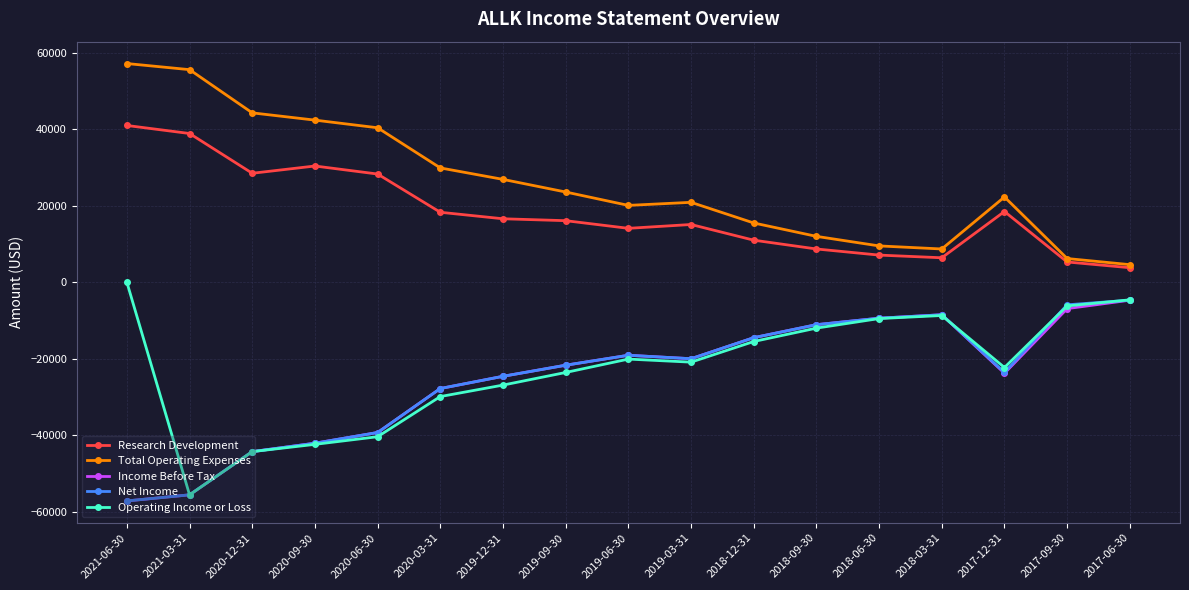

What position from the left is 2017-12-31?

15